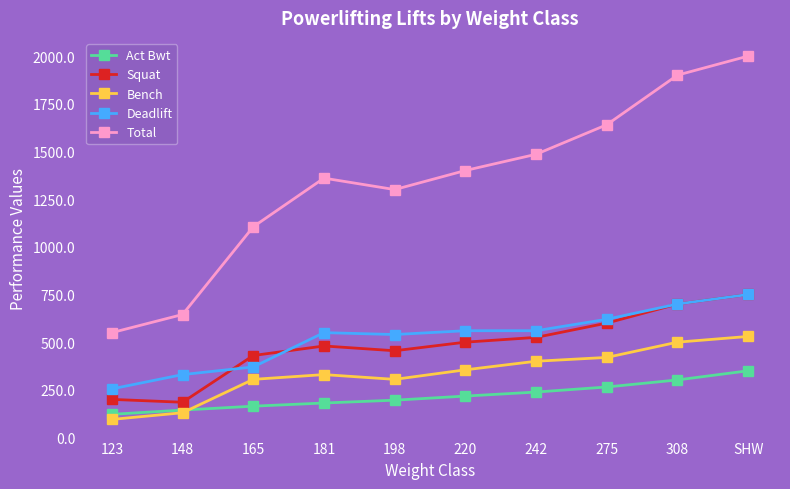

What is the spread (max minus min) of values at 275?

1375.0